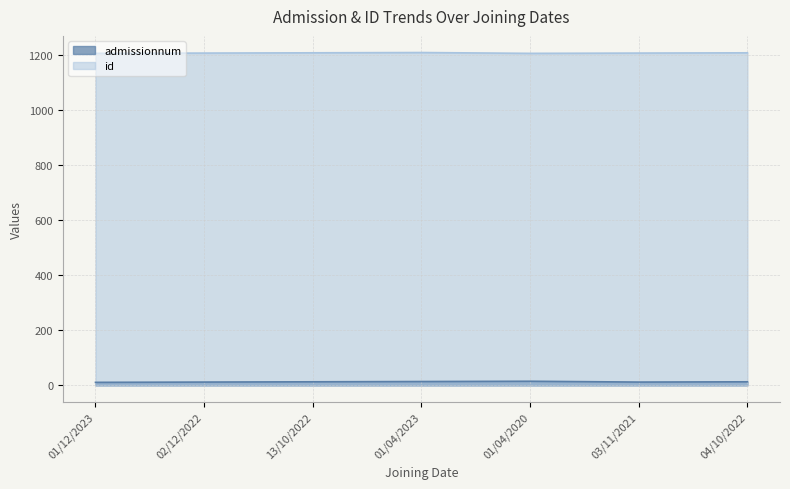

What are all the series names shown in the legend?

admissionnum, id